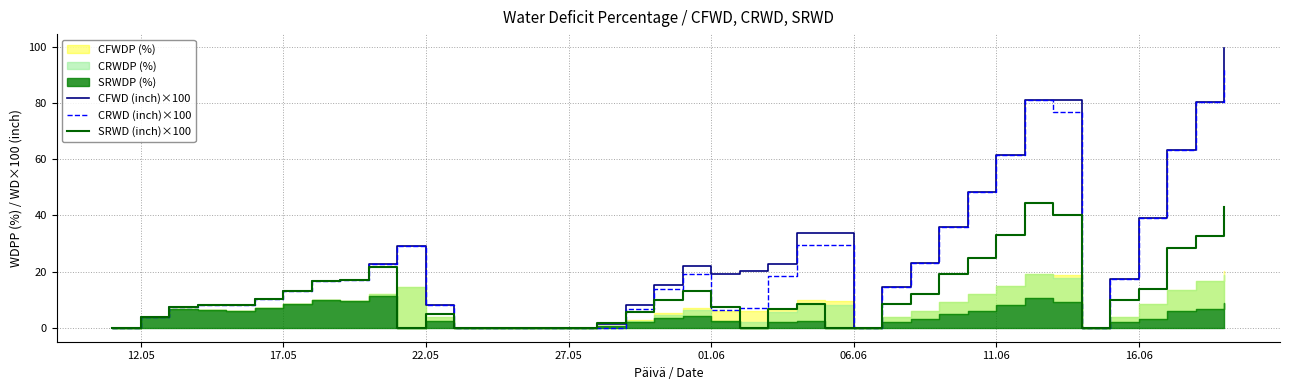

Reading left to right, transcribe all the data shown in this chart.

CFWD (inch)×100: 0.0	3.9	7.5	8.0	8.0	10.1	13.1	16.5	17.0	22.7	29.1	8.2	0.0	0.0	0.0	0.0	0.0	1.4	8.0	15.2	22.1	19.2	20.1	22.9	33.8	33.8	0.0	14.5	23.2	36.0	48.3	61.5	81.2	81.2	0.0	17.4	39.1	63.4	80.5	99.6
CRWD (inch)×100: 0.0	3.9	7.5	8.0	8.0	10.1	13.1	16.5	17.0	22.7	29.1	8.2	0.0	0.0	0.0	0.0	0.0	0.0	6.6	13.8	19.2	6.3	7.2	18.6	29.5	29.5	0.0	14.5	23.2	36.0	48.3	61.5	81.2	76.9	0.0	17.4	39.1	63.4	80.5	92.3
SRWD (inch)×100: 0.0	3.9	7.5	8.0	8.0	10.1	13.1	16.5	17.0	21.5	0.0	5.0	0.0	0.0	0.0	0.0	0.0	1.7	5.6	9.8	13.2	7.5	0.0	6.5	8.5	0.0	0.0	8.3	11.9	19.2	24.8	33.2	44.5	40.2	0.0	10.0	13.7	28.5	32.8	42.9